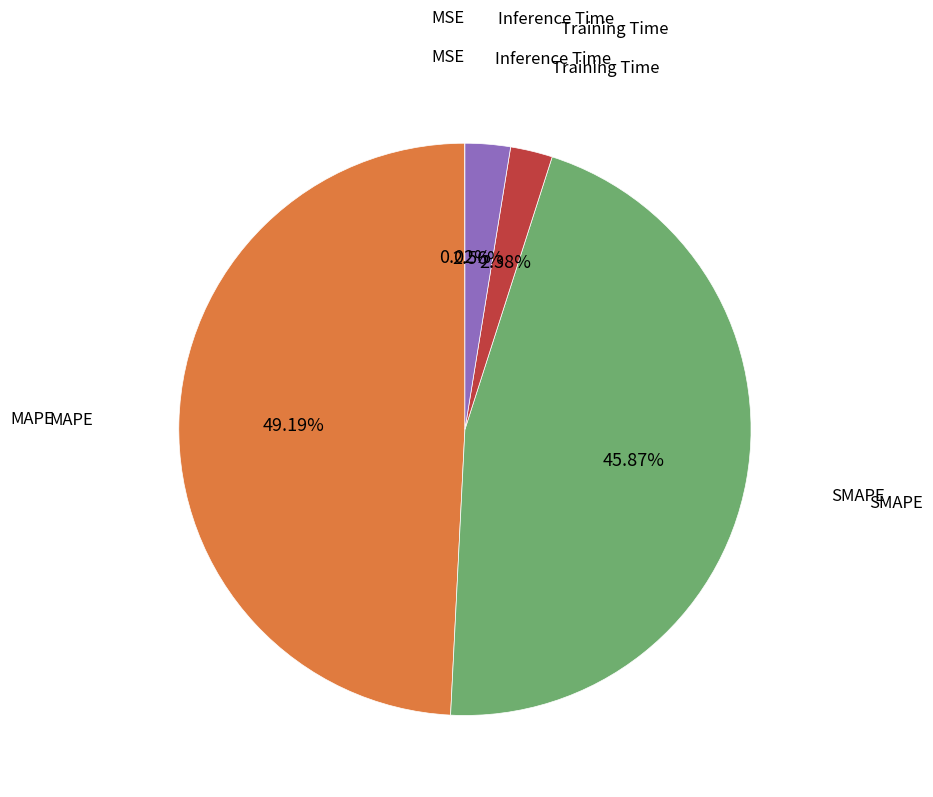

Is there any slice that represents more than half of the pie?

No